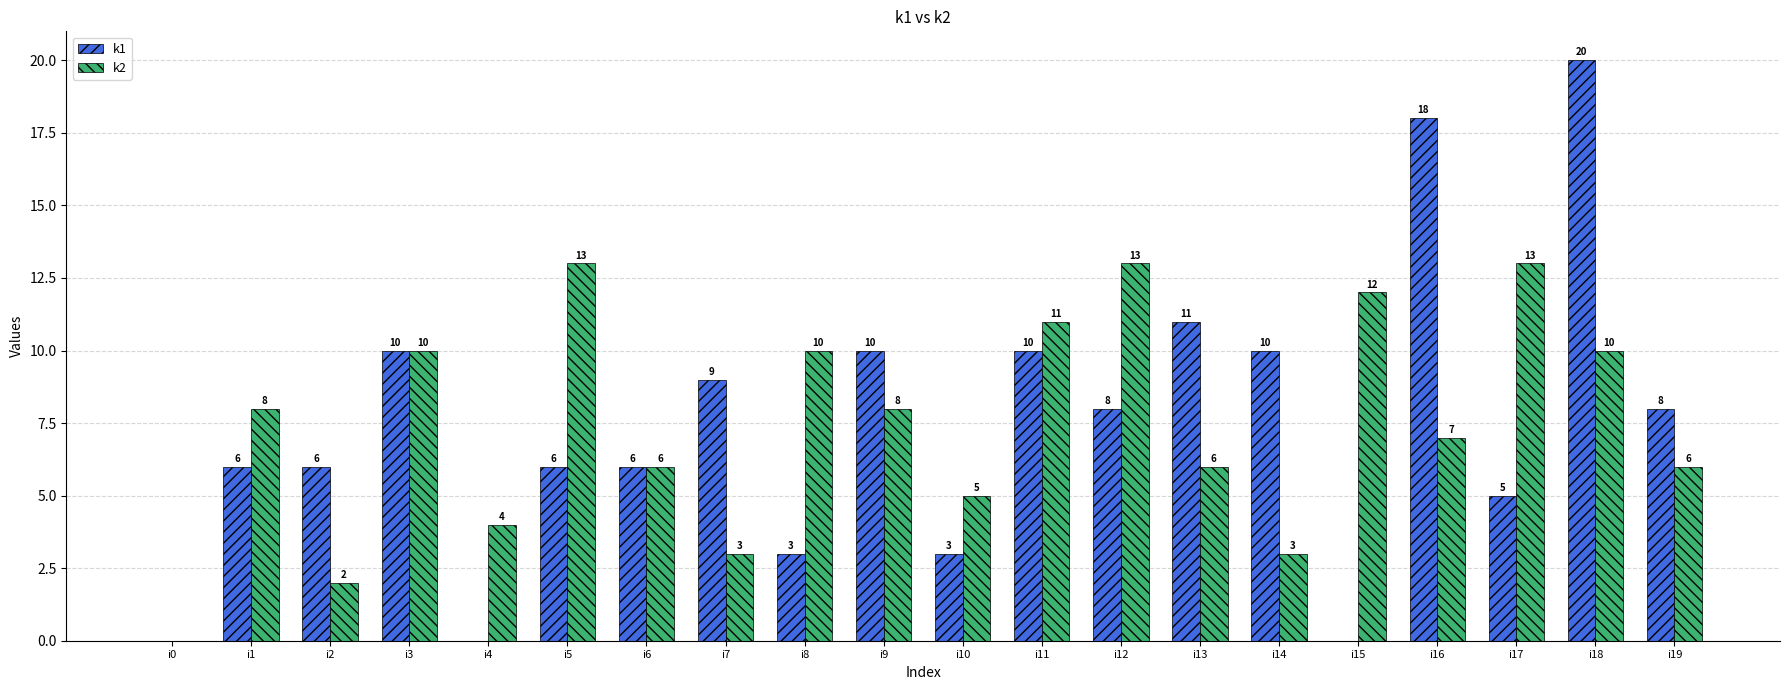

Reading left to right, extract all data points from this chart.

k1: i0=0	i1=6	i2=6	i3=10	i4=0	i5=6	i6=6	i7=9	i8=3	i9=10	i10=3	i11=10	i12=8	i13=11	i14=10	i15=0	i16=18	i17=5	i18=20	i19=8
k2: i0=0	i1=8	i2=2	i3=10	i4=4	i5=13	i6=6	i7=3	i8=10	i9=8	i10=5	i11=11	i12=13	i13=6	i14=3	i15=12	i16=7	i17=13	i18=10	i19=6